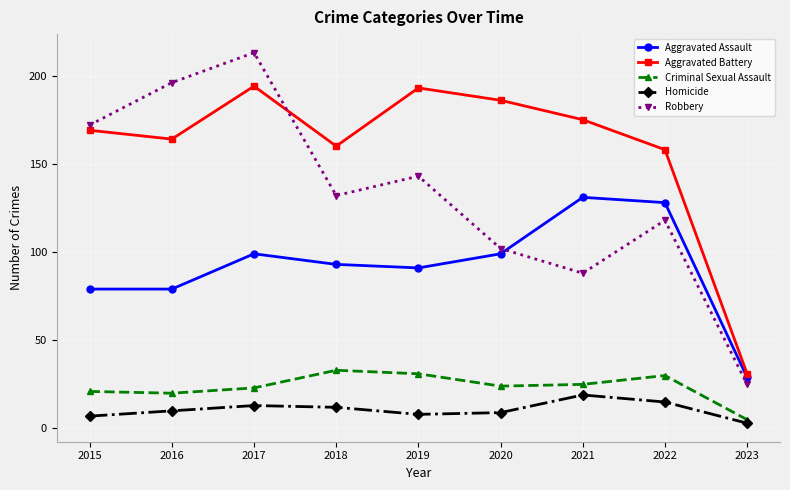

True or false: Homicide has more than 0 points higher than both neighbors.

True